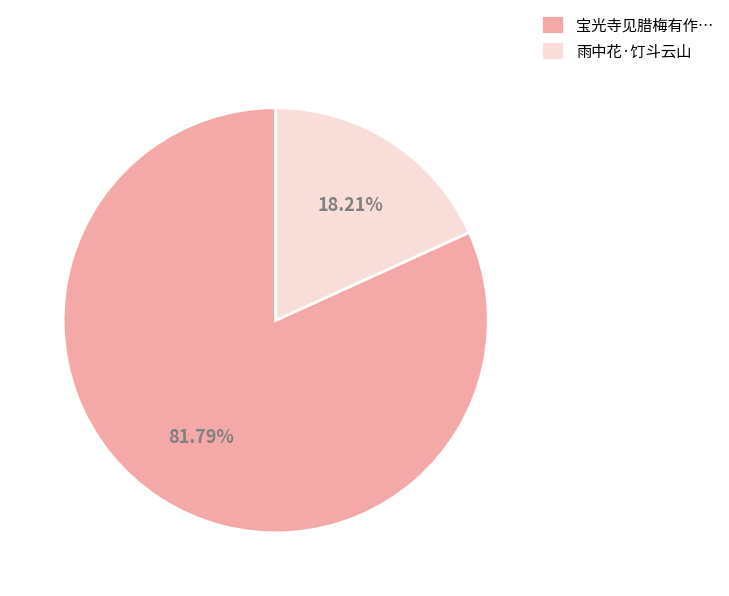

Do 宝光寺见腊梅有作… and 雨中花·饤斗云山 together represent more than half of the pie?

Yes